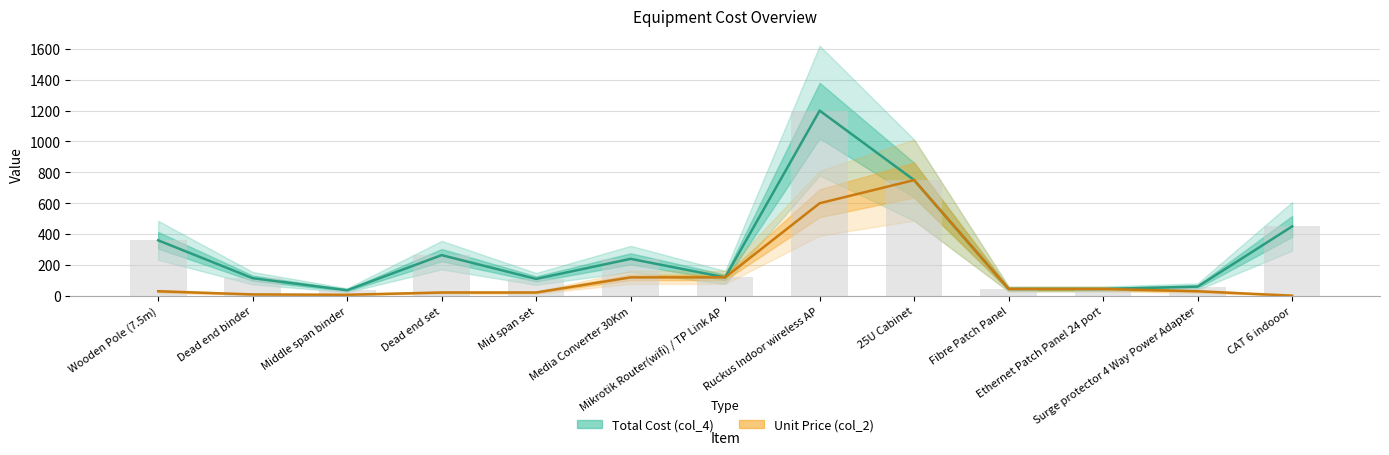

Between Ruckus Indoor wireless AP and CAT 6 indooor, which is larger?

Ruckus Indoor wireless AP